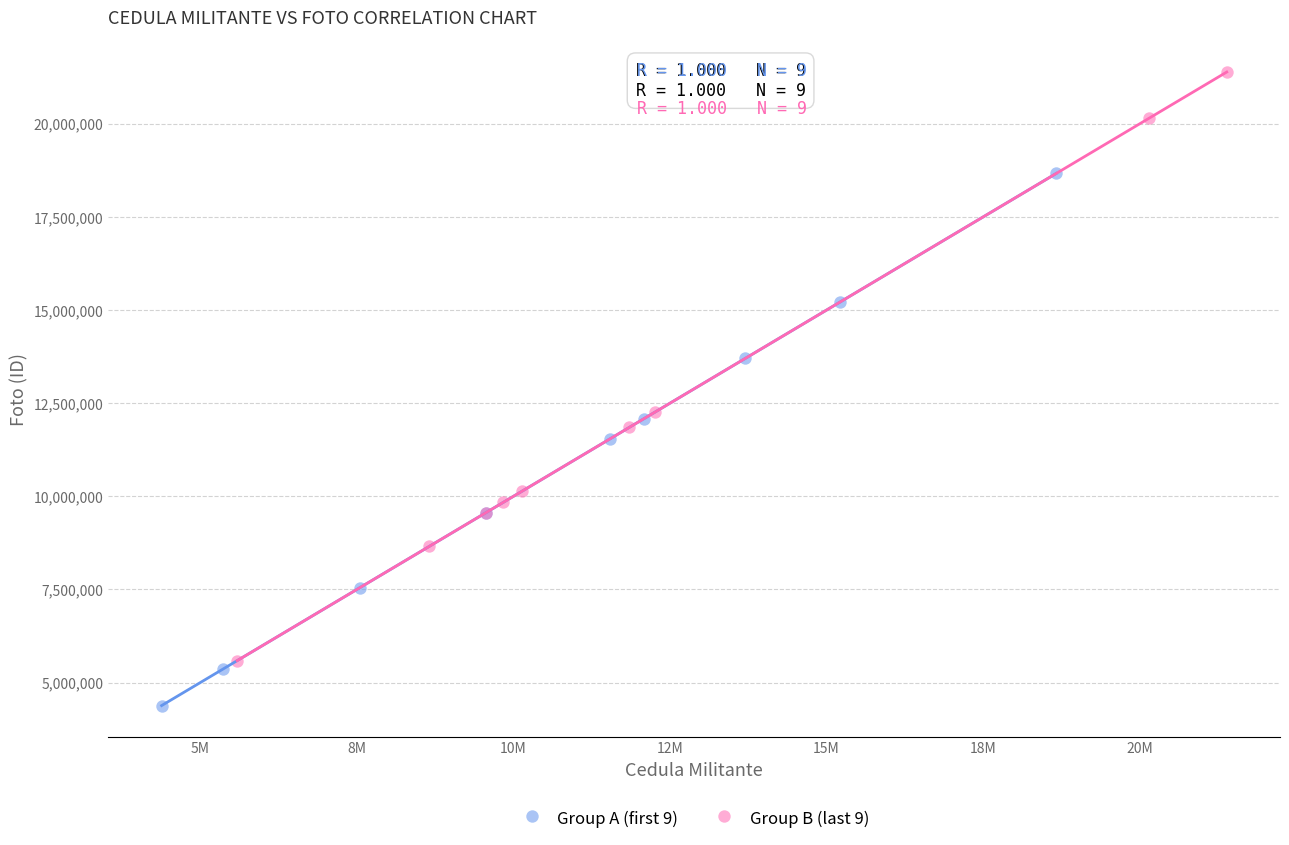

Which series has the widest spread of Y values?

Group B (last 9)